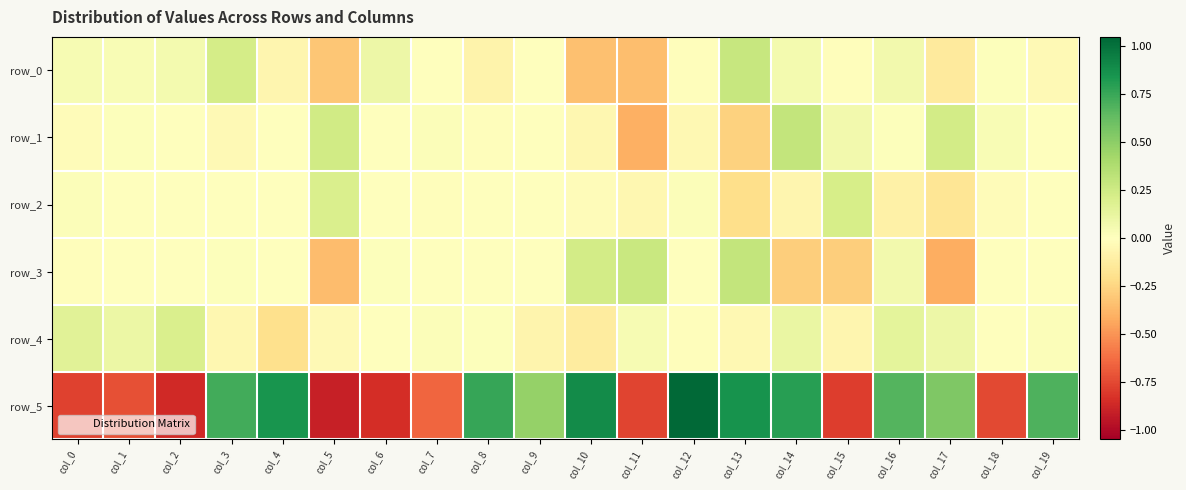

What is the greatest value displayed?

1.0